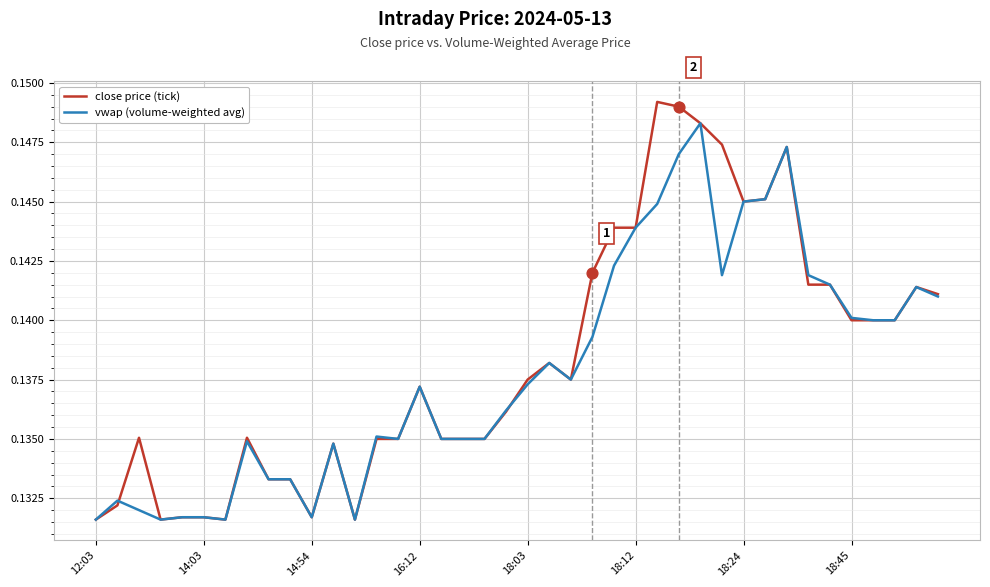

Rank the series by their maximum value, from highest to lowest.

close price (tick), vwap (volume-weighted avg)